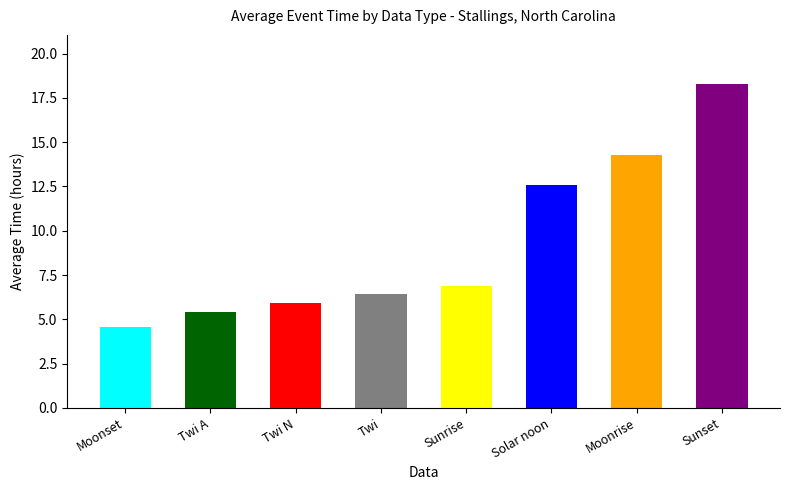

How many series are shown in this chart?

1